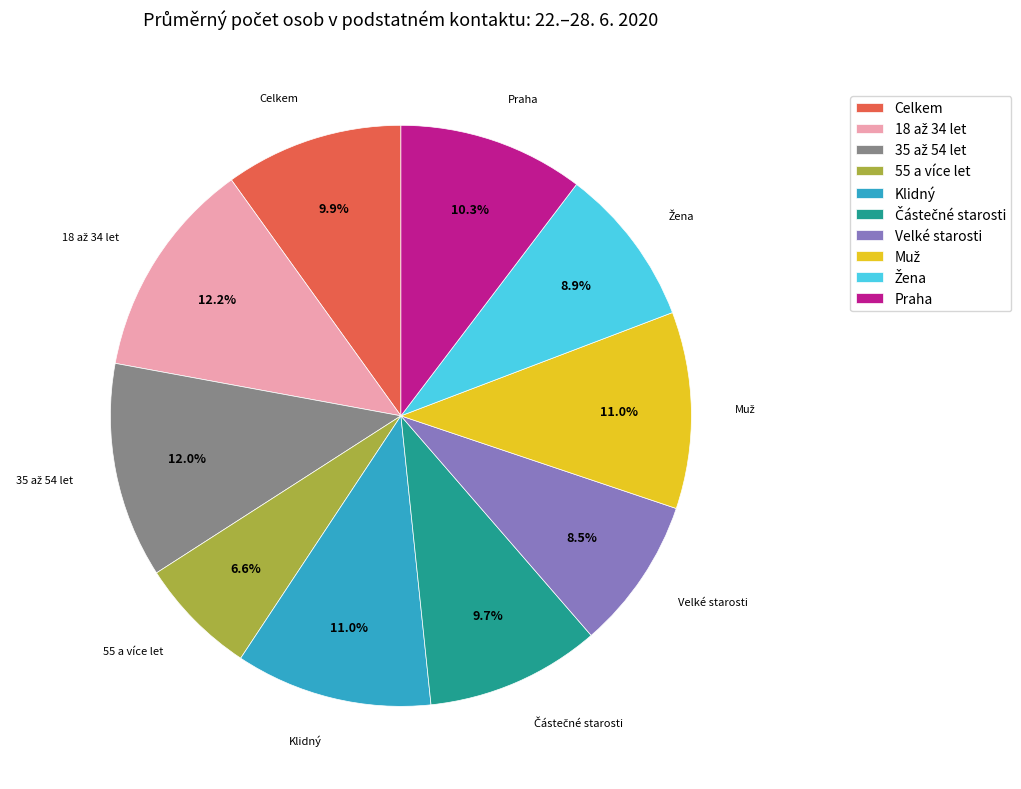

Does any single category account for the majority?

No